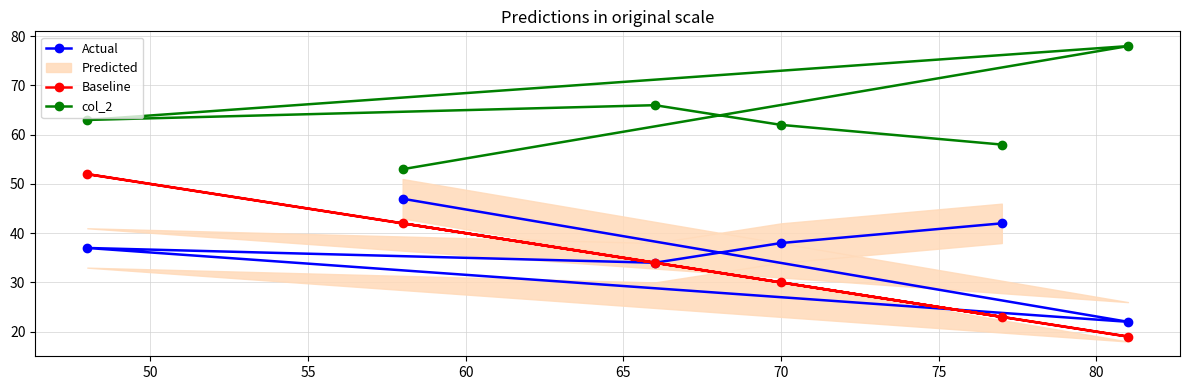

True or false: Baseline has more than 1 points higher than both neighbors.

False